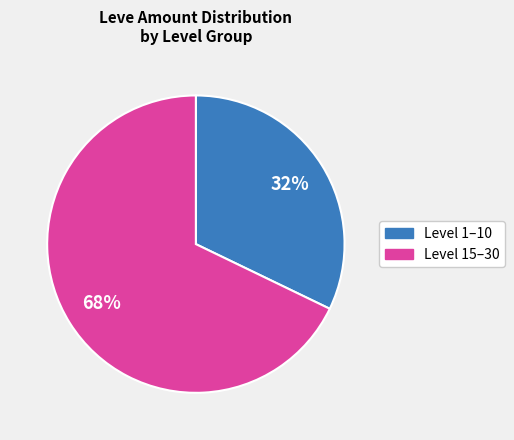

Is there a majority slice in this chart?

Yes